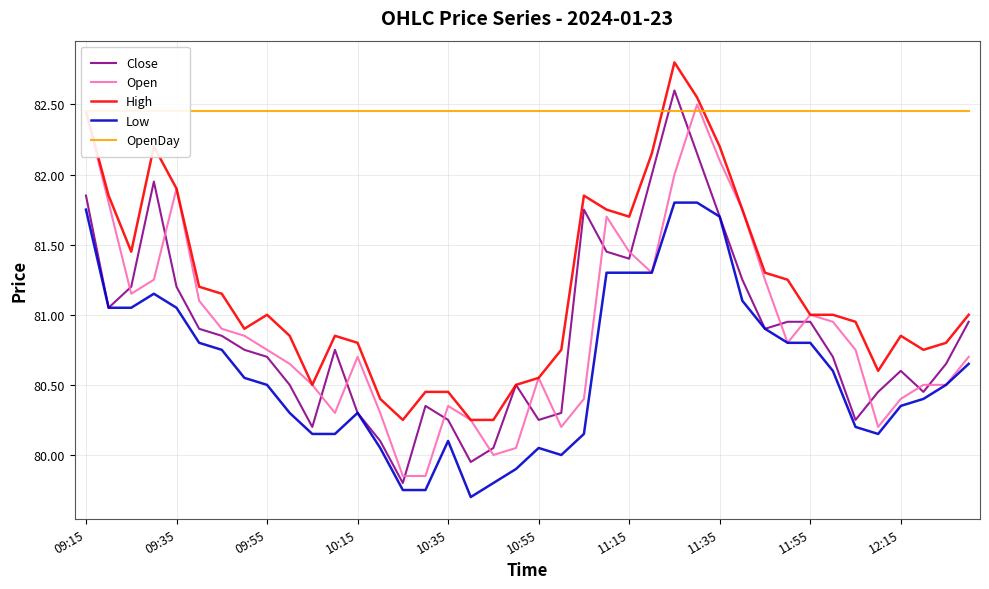

Count the number of data series in this chart.

5